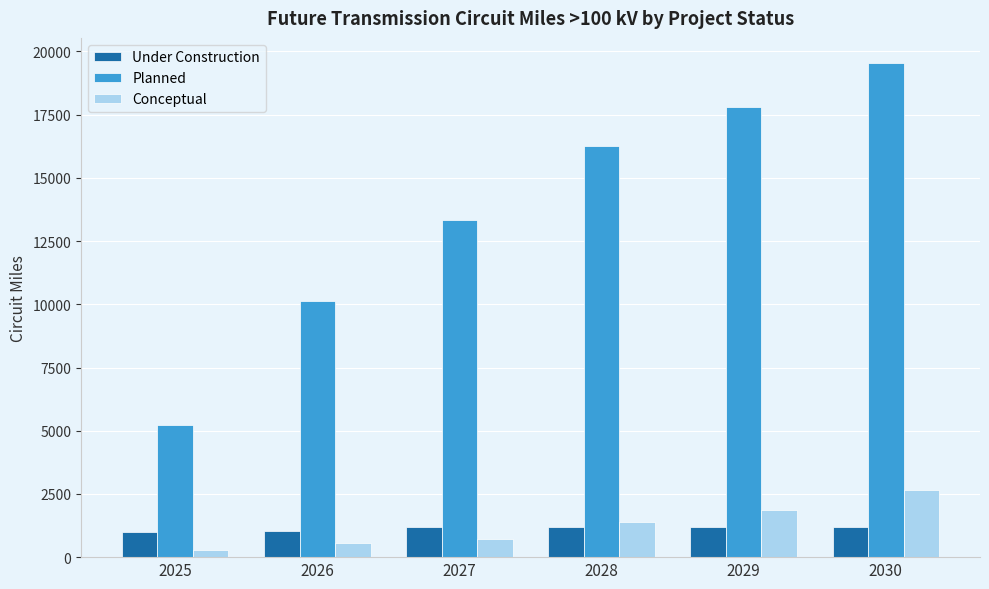

Rank the series by their maximum value, from highest to lowest.

Planned, Conceptual, Under Construction